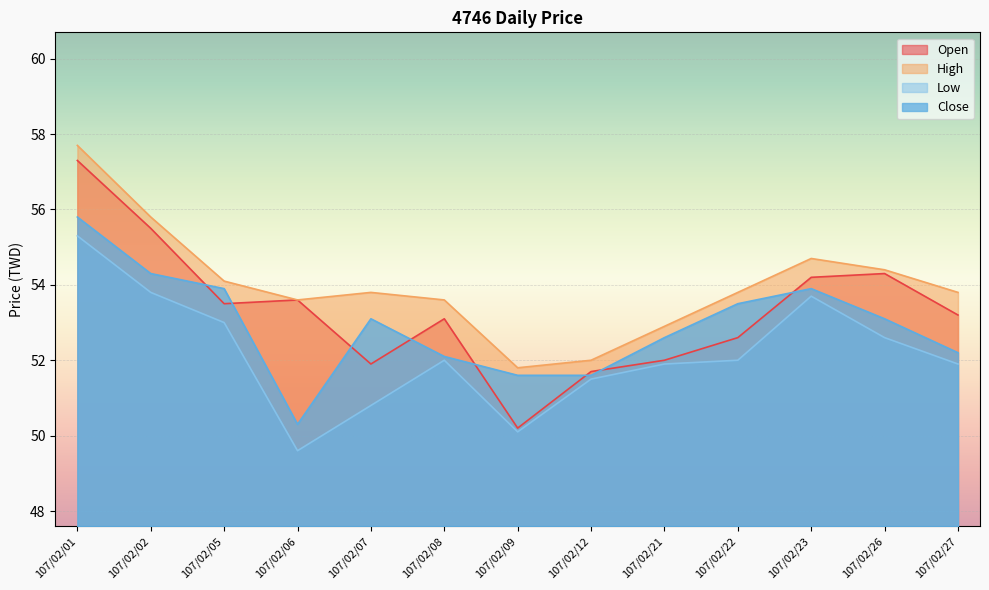

Rank the categories by Open value from lowest to highest.

107/02/09, 107/02/12, 107/02/07, 107/02/21, 107/02/22, 107/02/08, 107/02/27, 107/02/05, 107/02/06, 107/02/23, 107/02/26, 107/02/02, 107/02/01